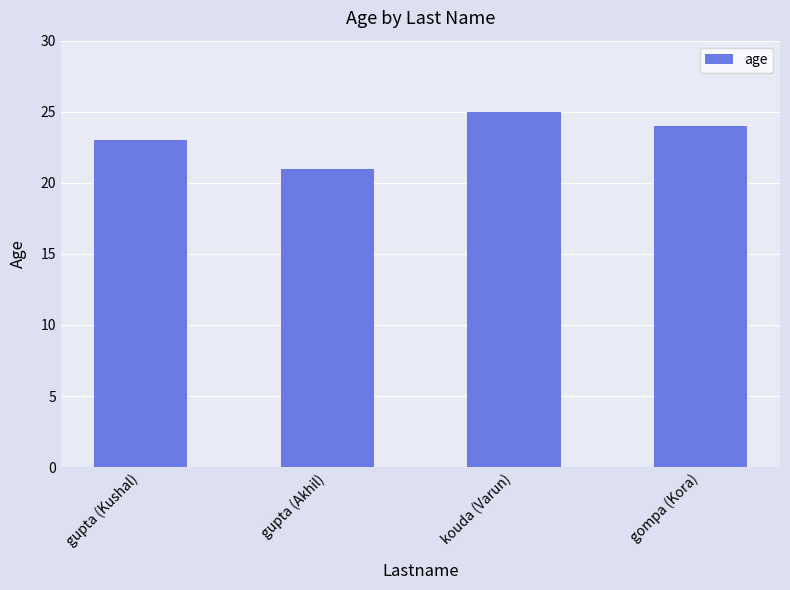

The chart shows a value of 24 at gompa (Kora). True or false?

True